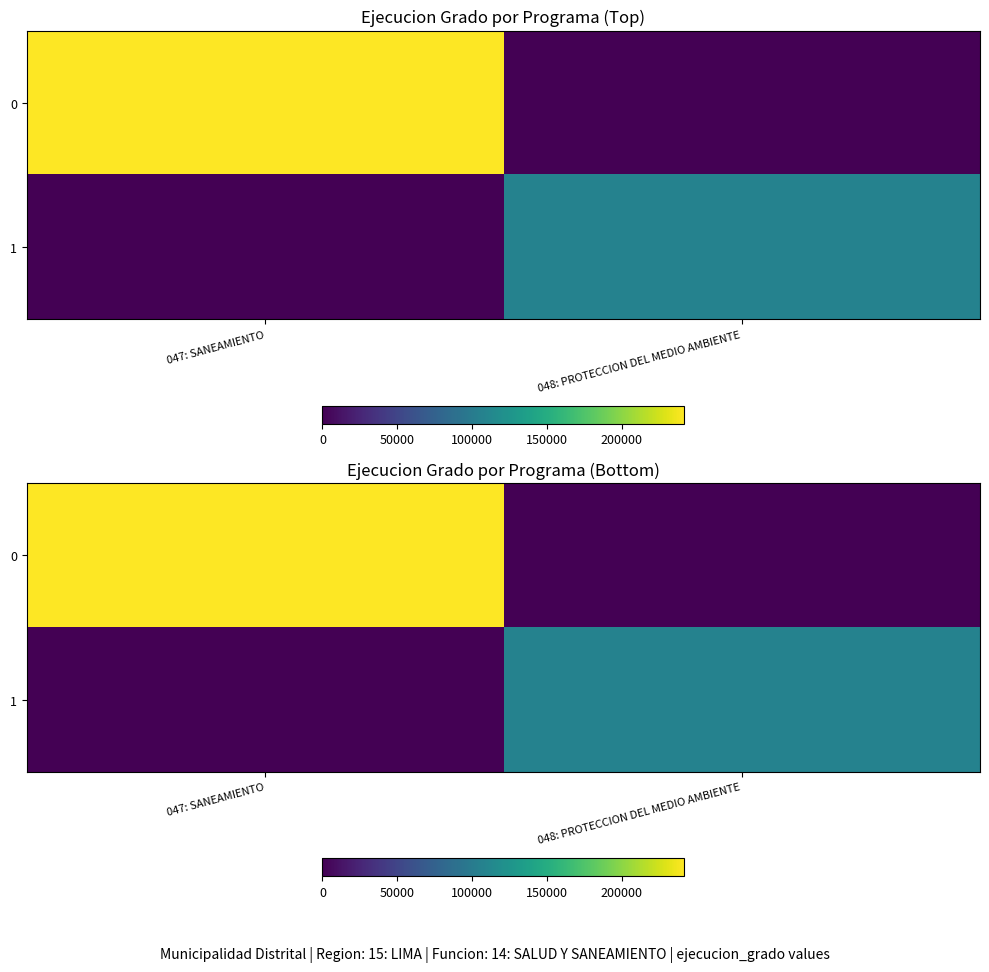

Rank the series by their maximum value, from highest to lowest.

0, 1